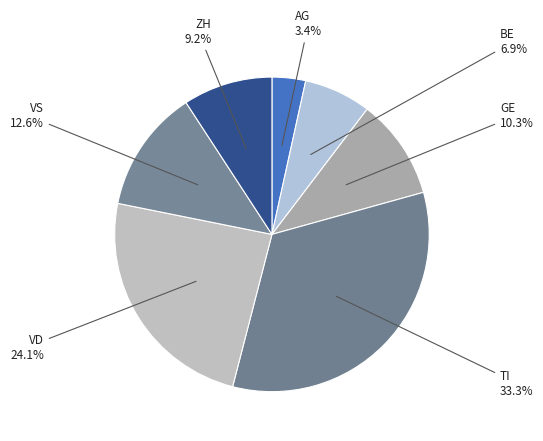

Rank the categories by value from lowest to highest.

AG, BE, ZH, GE, VS, VD, TI